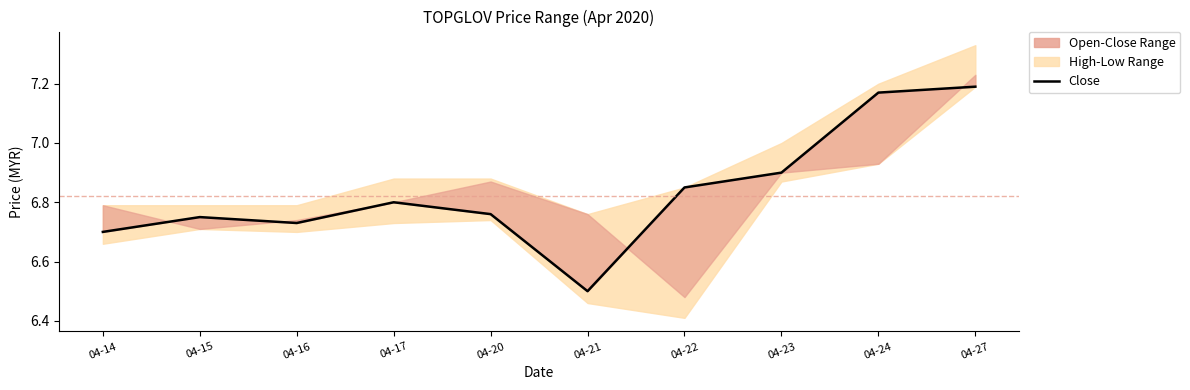

Reading left to right, transcribe all the data shown in this chart.

6.7	6.8	6.7	6.8	6.8	6.5	6.8	6.9	7.2	7.2